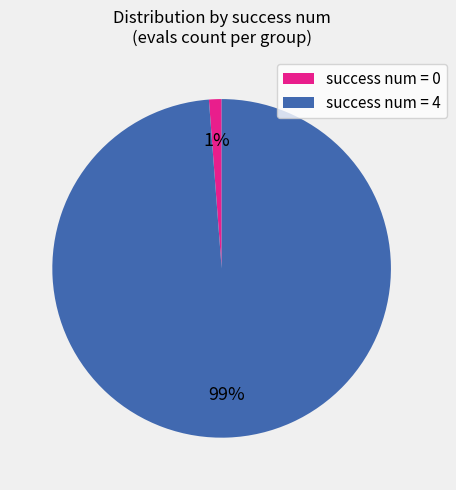

Does any single category account for the majority?

Yes